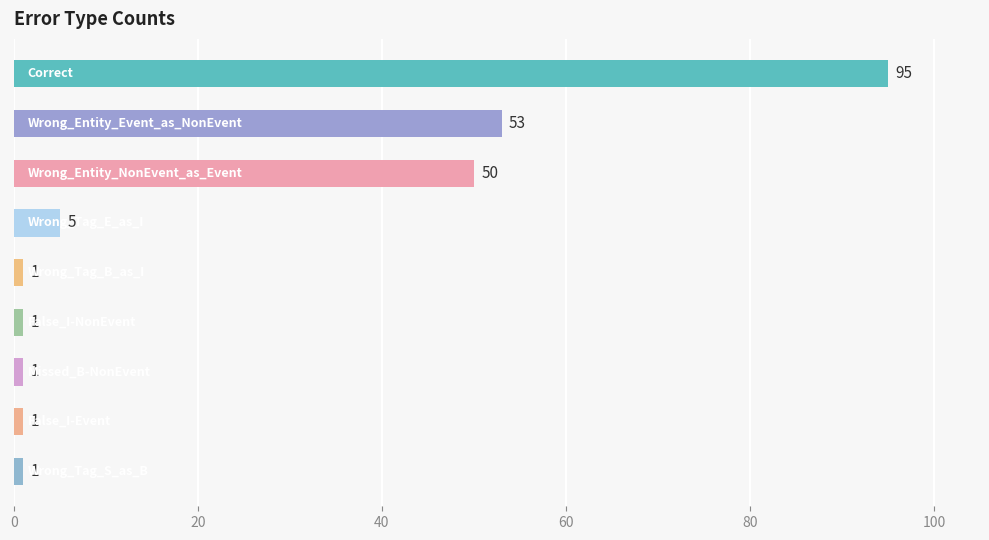

Does the chart contain any negative values?

No